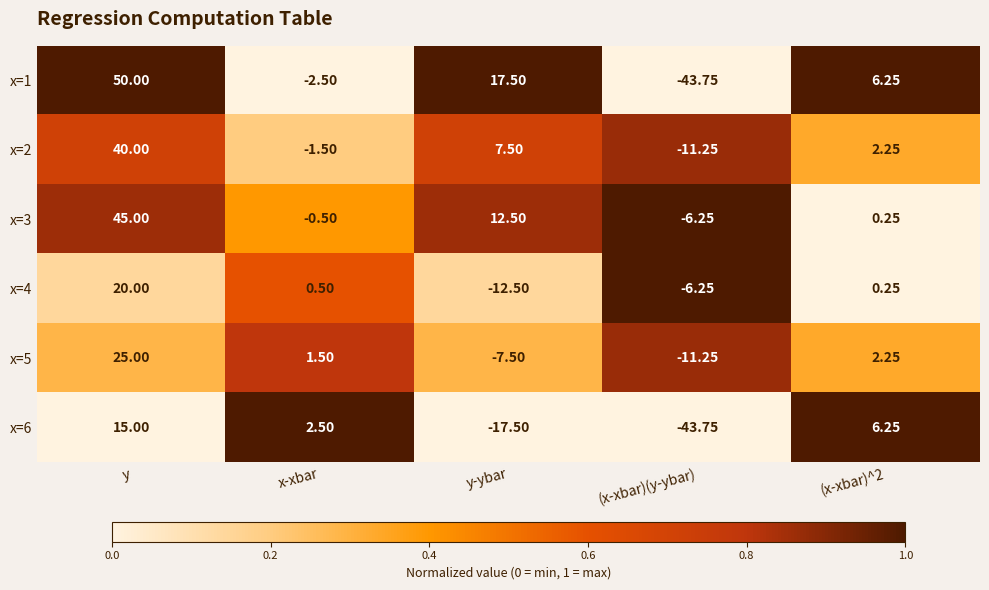

Which label corresponds to the largest value in the chart?

y